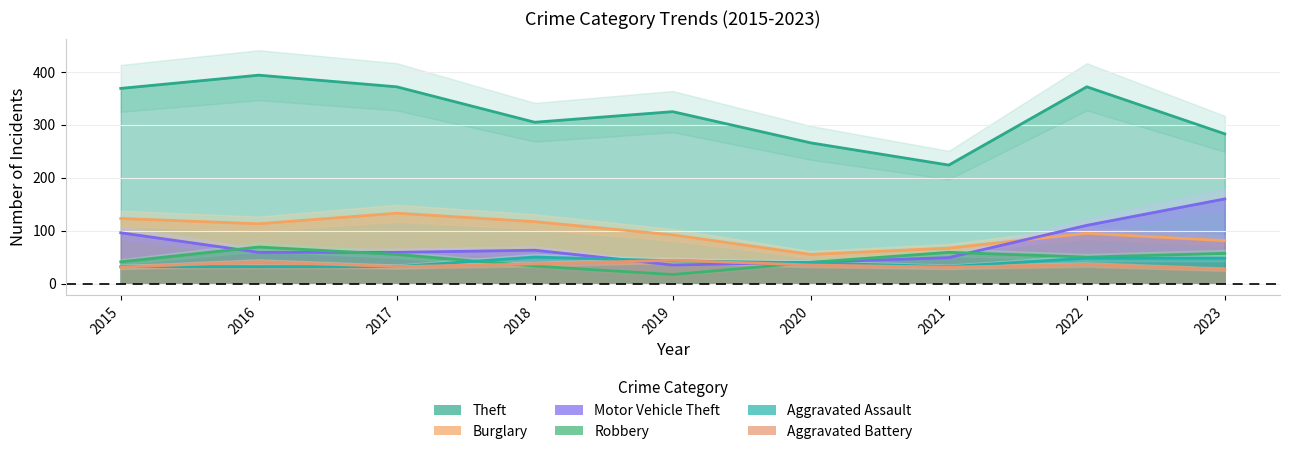

What is the difference between the maximum and minimum values in the Aggravated Battery series?

17